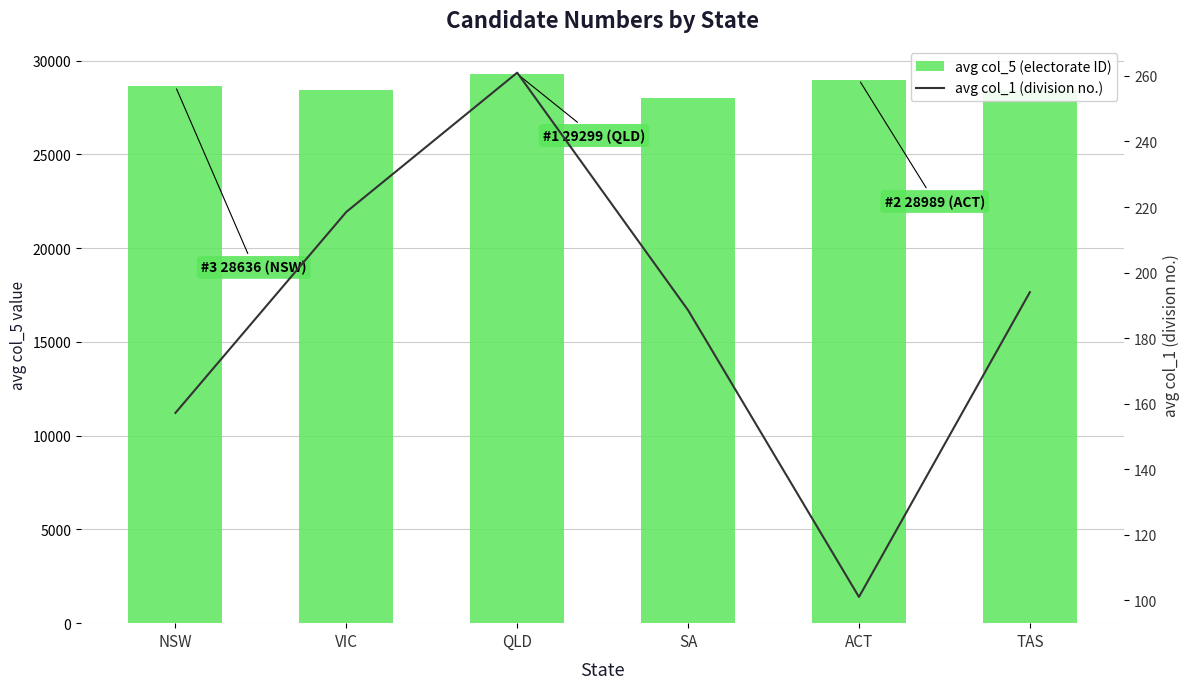

Read the avg col_5 (electorate ID) value at TAS.

28426.0